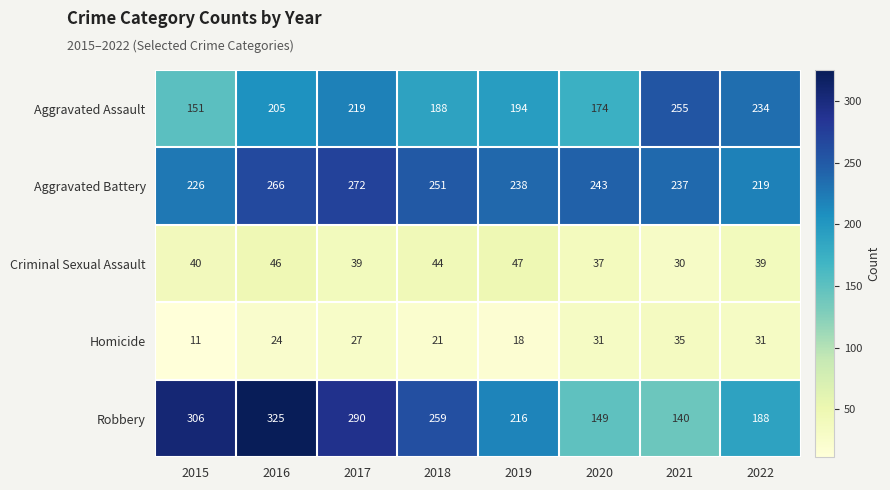

At which label is Aggravated Assault closest to 203?

2016